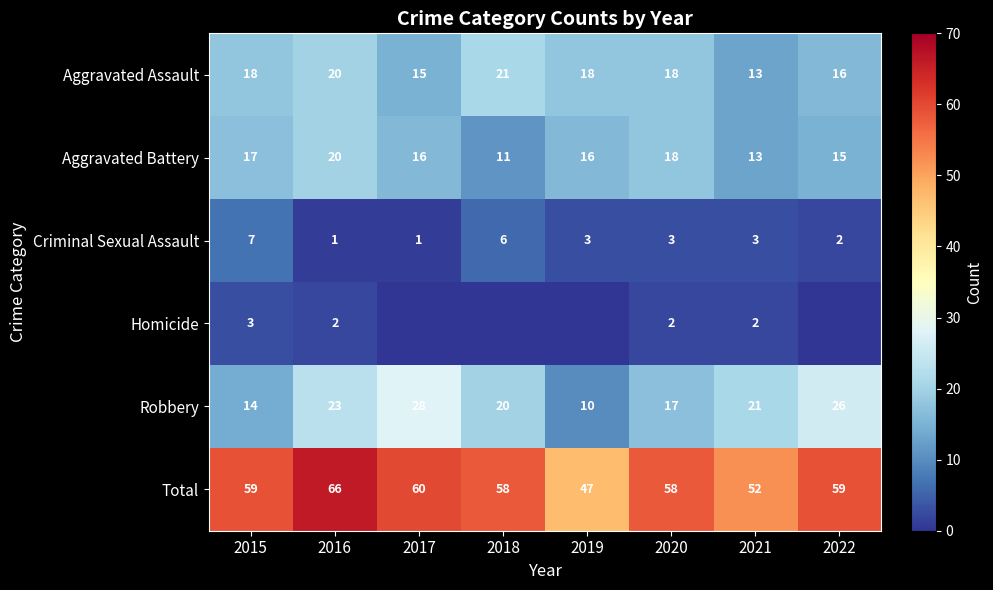

At which label is Aggravated Battery closest to 15?

2022